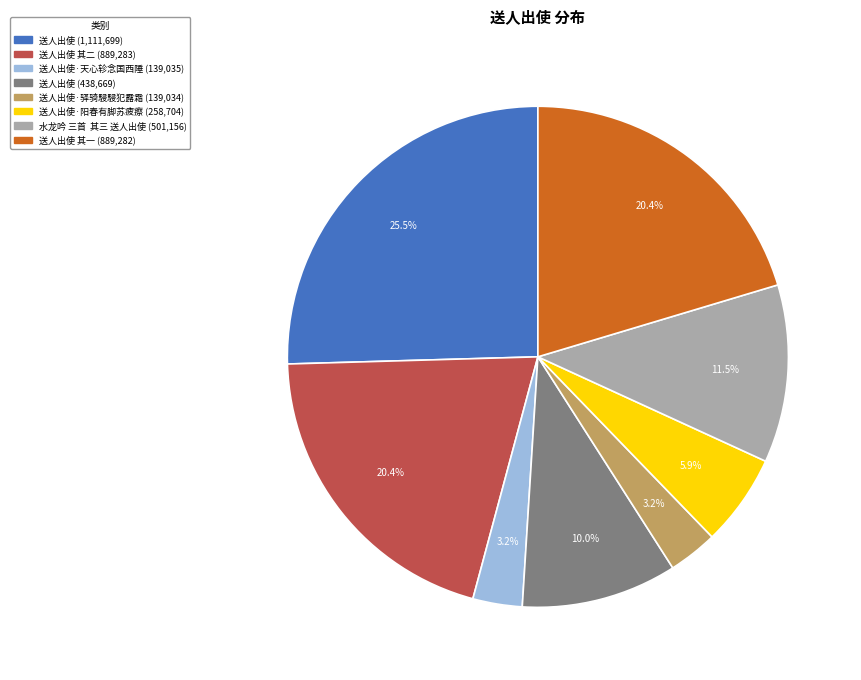

Is there any slice that represents more than half of the pie?

No